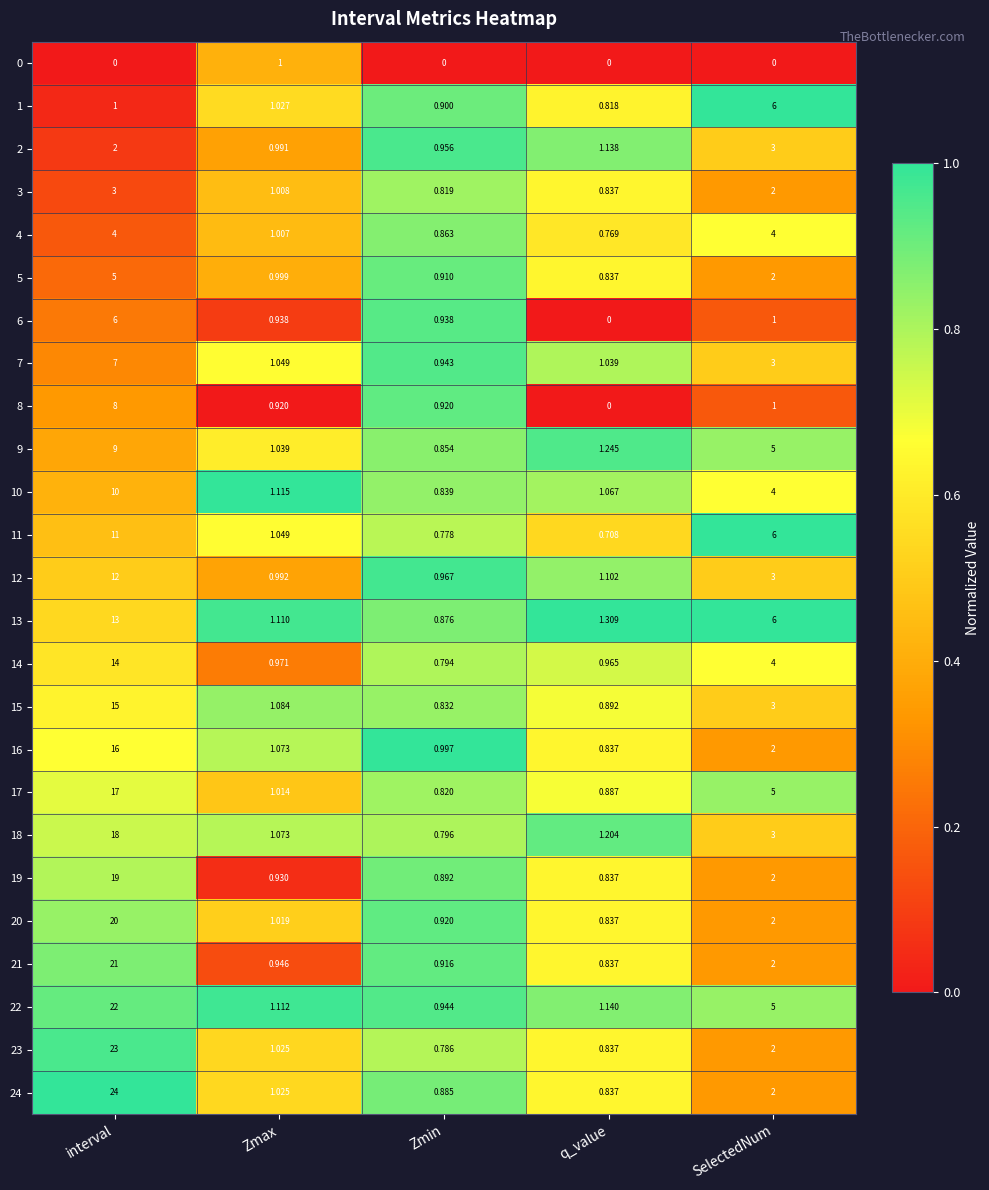

What is the total value across all series at Zmin?

21.1